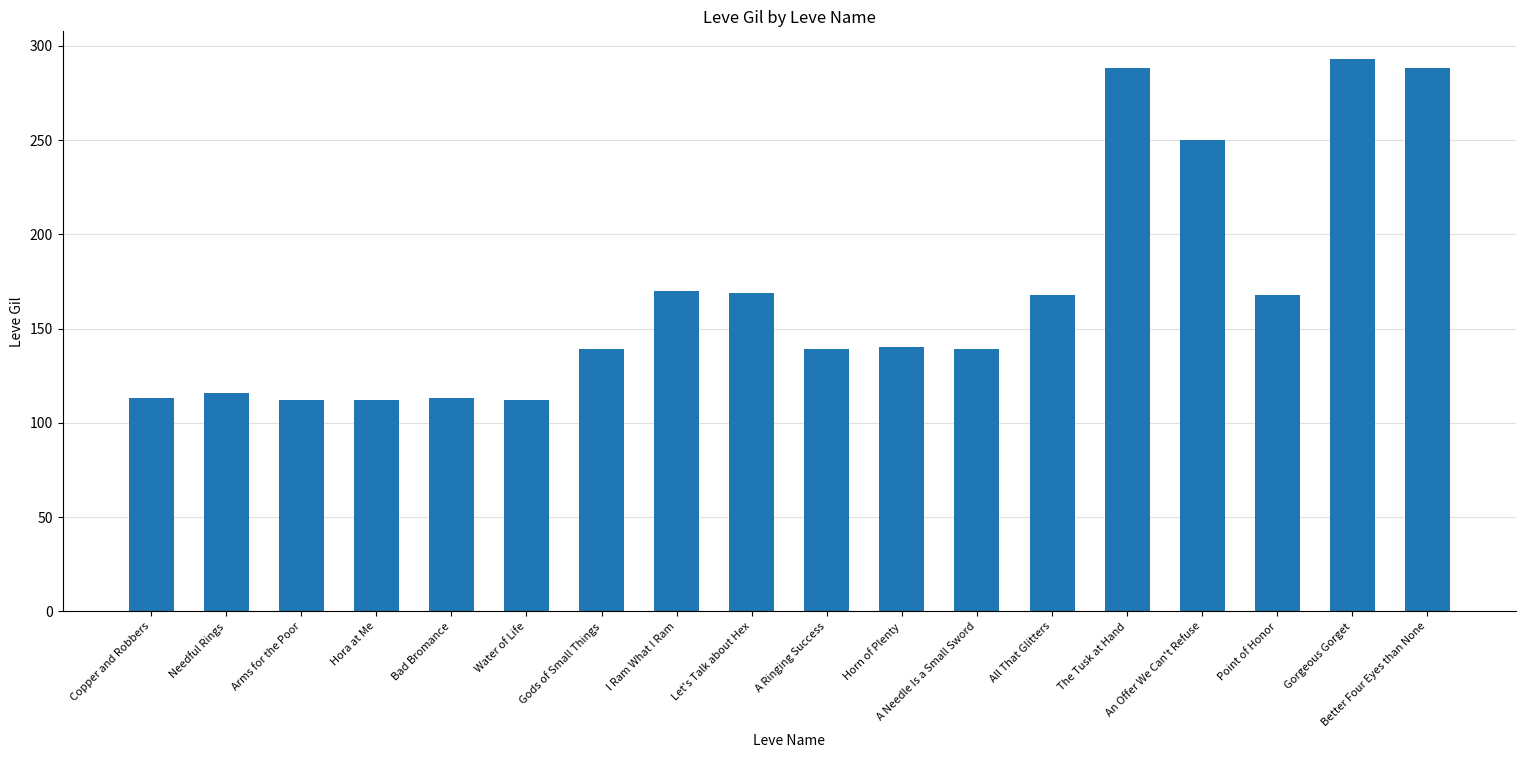

What is the value of the 15th bar from the left?

250